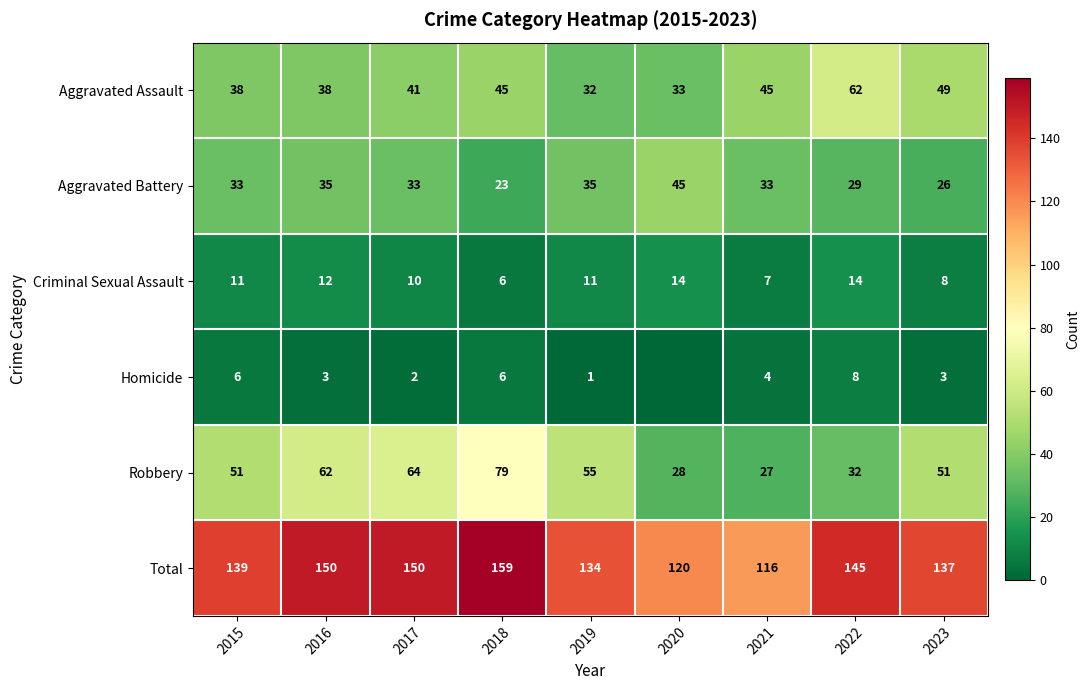

At 2017, list the series in order from smallest to largest.

Homicide, Criminal Sexual Assault, Aggravated Battery, Aggravated Assault, Robbery, Total